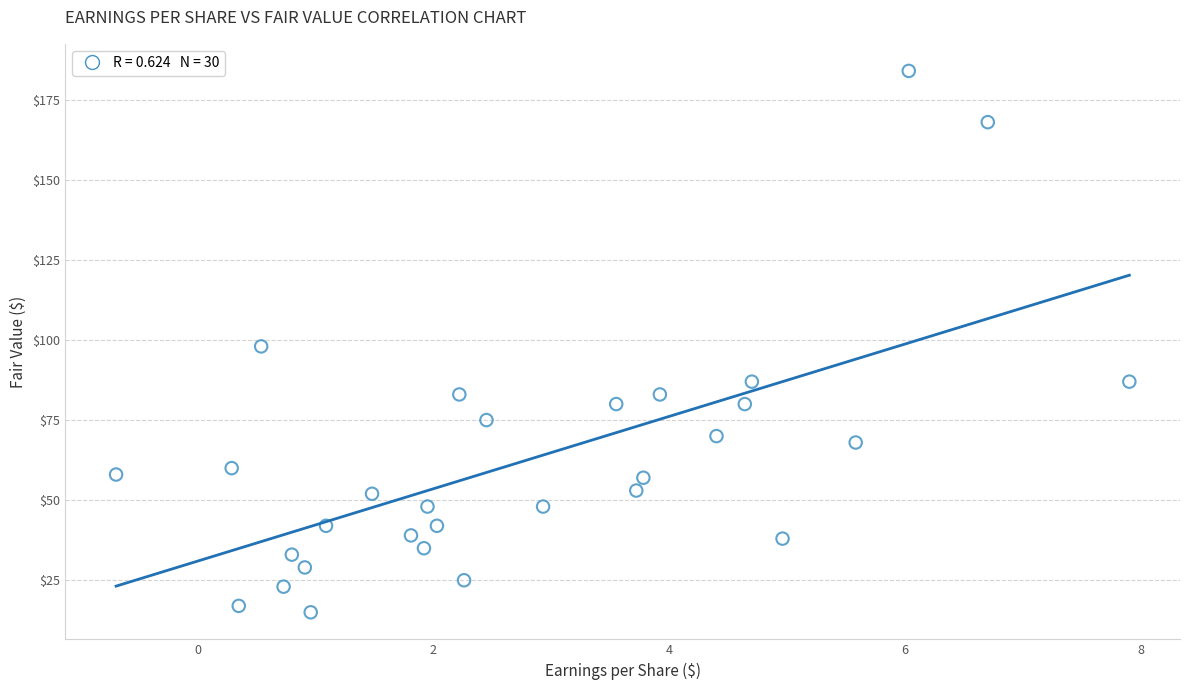

What is the range of Y values (max minus min)?

169